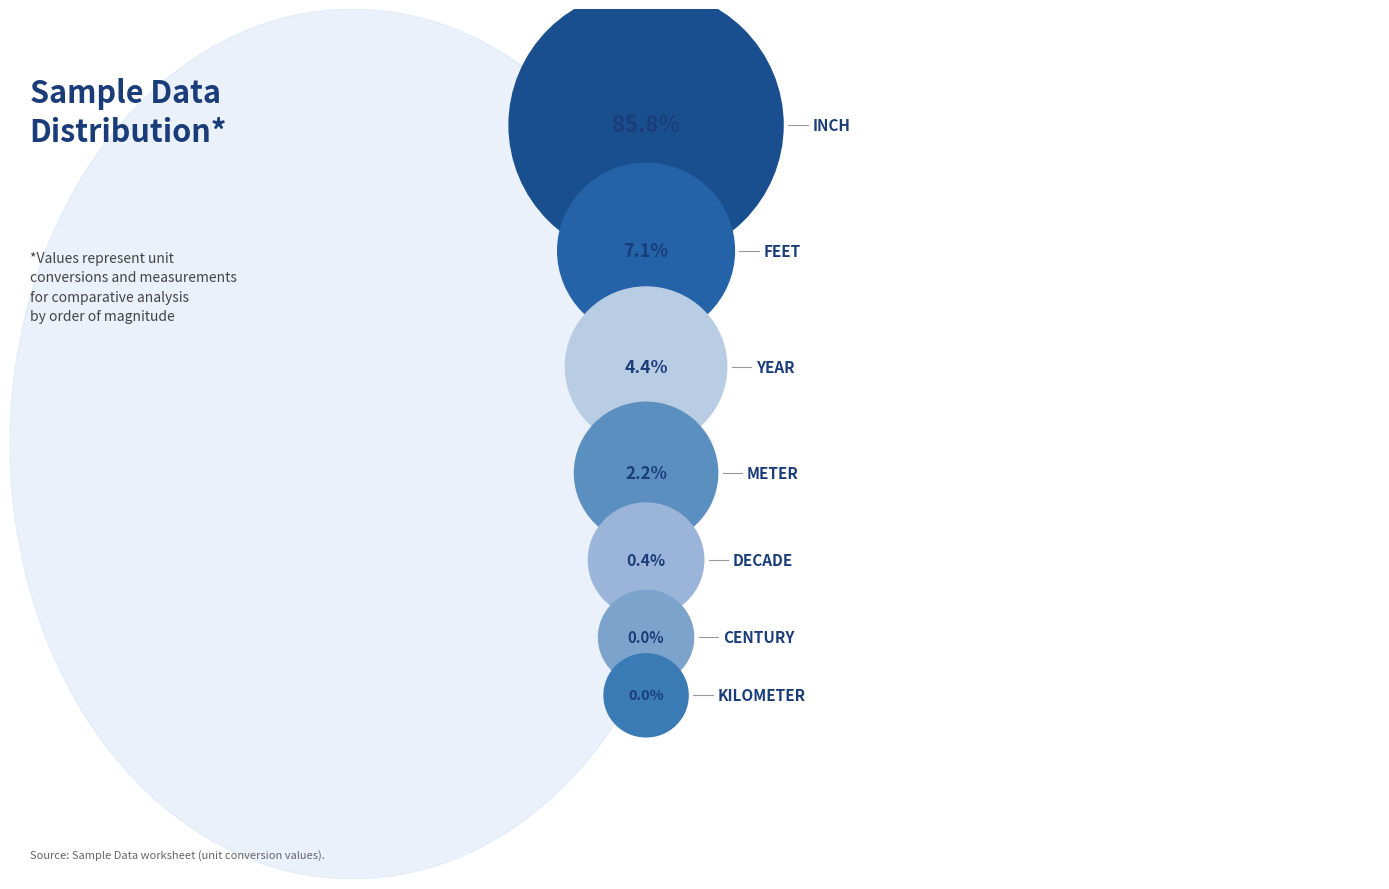

Which category has the biggest portion of the pie?

Inch